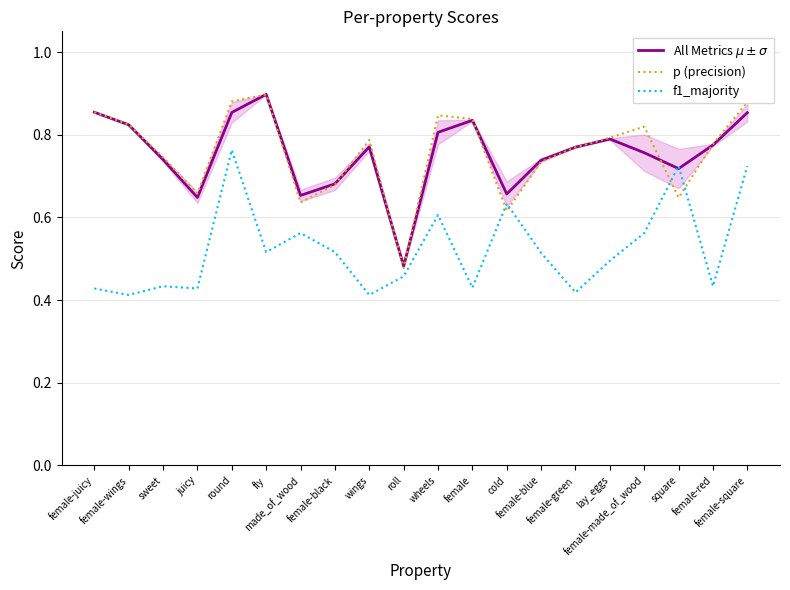

What position from the left is made_of_wood?

7